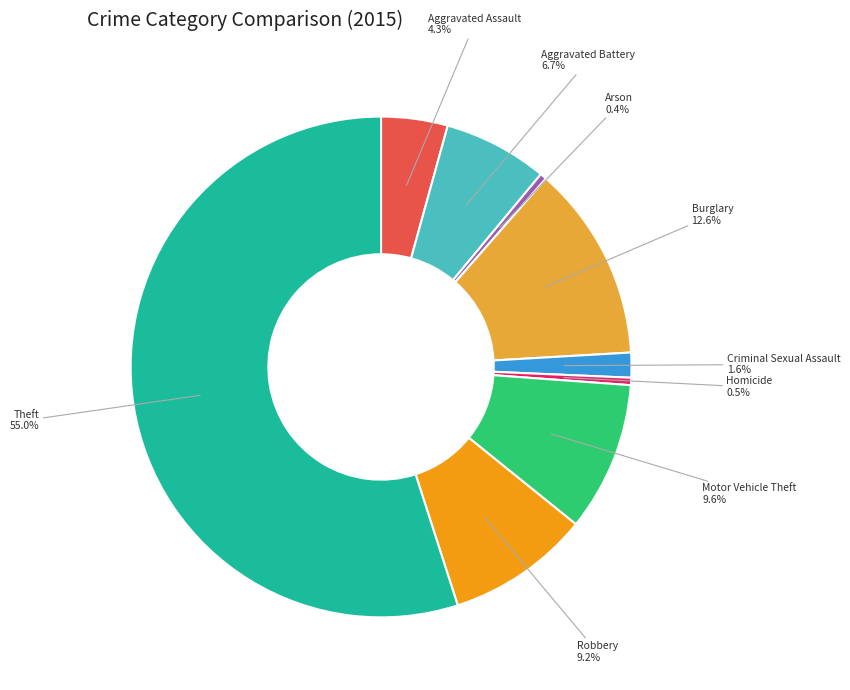

To the nearest percent, what is the average slice percentage?

11%